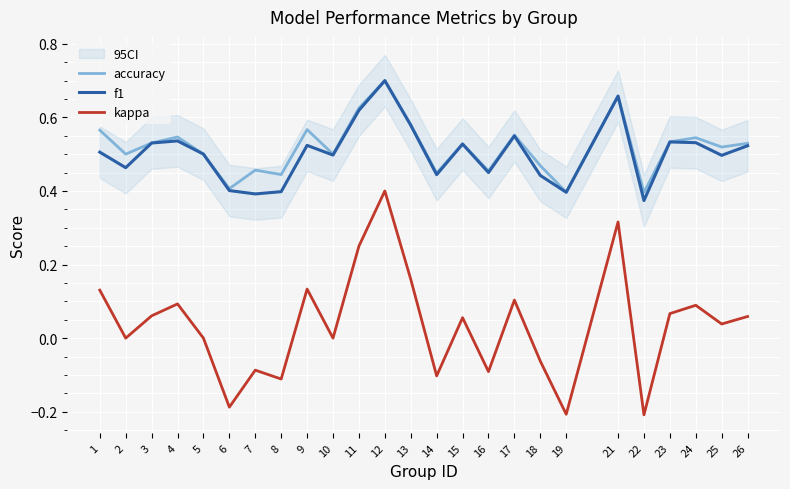

At which label does kappa reach its peak?

12